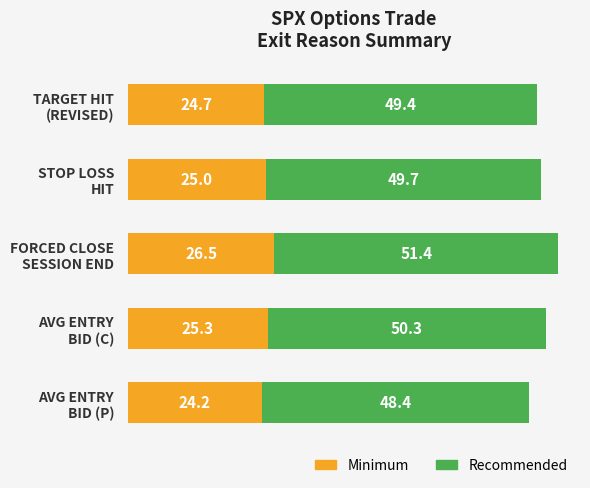

What is the difference between the maximum and minimum values in the Minimum series?

2.3